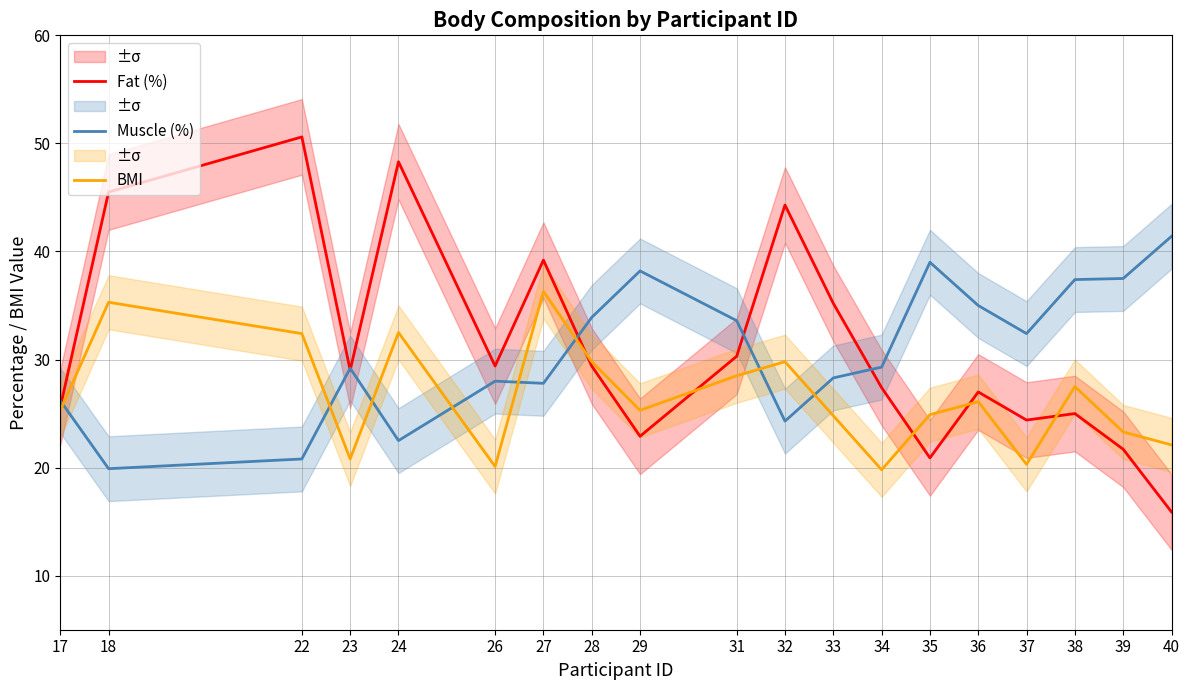

Reading left to right, what are all the values shown in this chart?

Fat (%): 25.6	45.5	50.6	29.0	48.3	29.4	39.2	29.4	22.9	30.3	44.3	35.2	27.4	20.9	27.0	24.4	25.0	21.7	15.9
Muscle (%): 26.2	19.9	20.8	29.2	22.5	28.0	27.8	33.9	38.2	33.6	24.3	28.3	29.3	39.0	35.0	32.4	37.4	37.5	41.4
BMI: 25.3	35.3	32.4	20.8	32.5	20.1	36.3	29.8	25.3	28.5	29.8	24.8	19.8	24.9	26.1	20.3	27.5	23.3	22.1